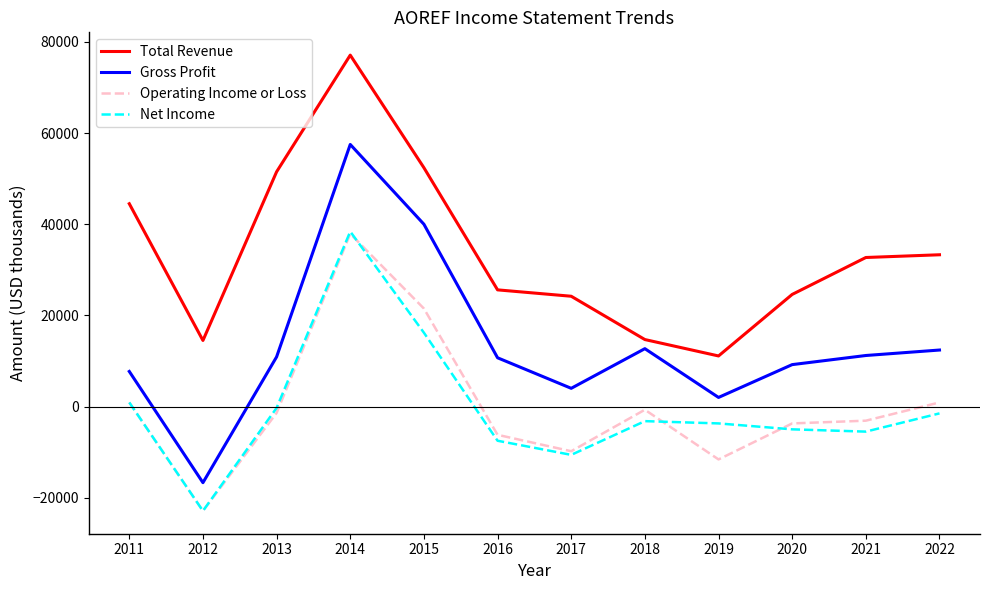

In Total Revenue, how many points are lower than both neighbors (excluding endpoints)?

2